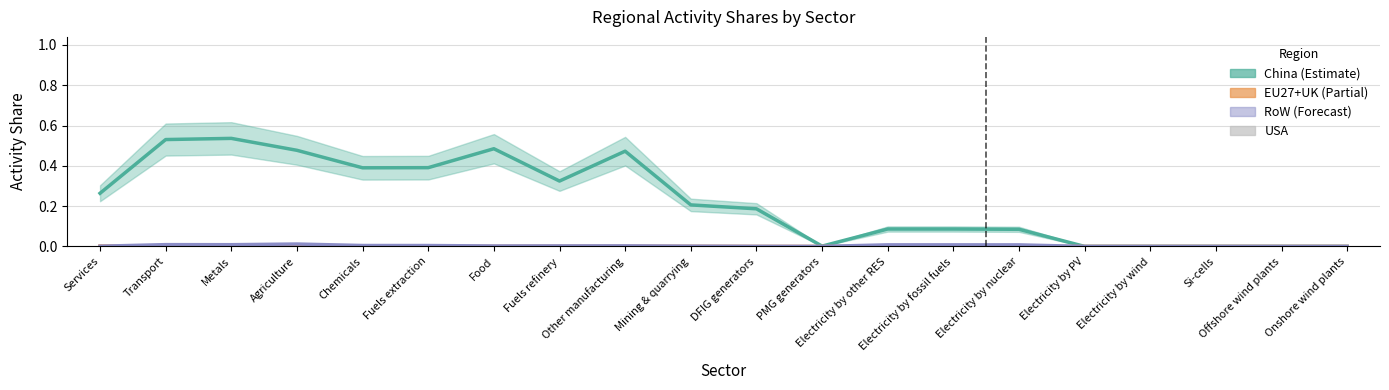

Is it true that USA equals 0.0 at Electricity by other RES?

False